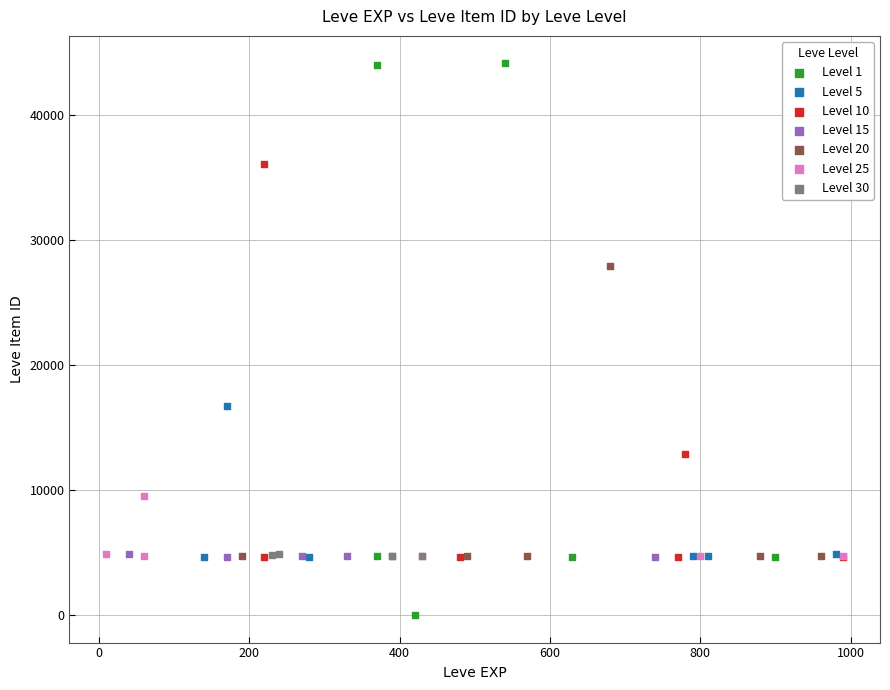

Which series contains the lowest Y value?

Level 1